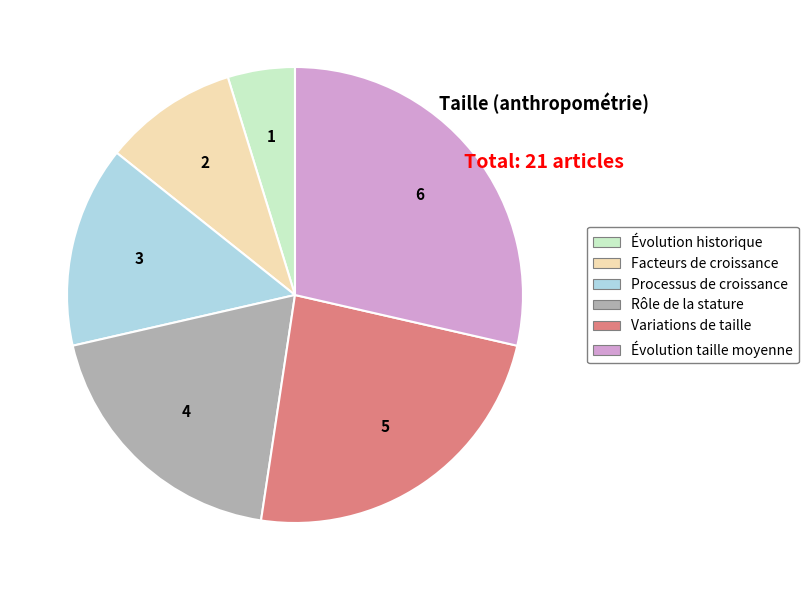

Does any single category account for the majority?

No